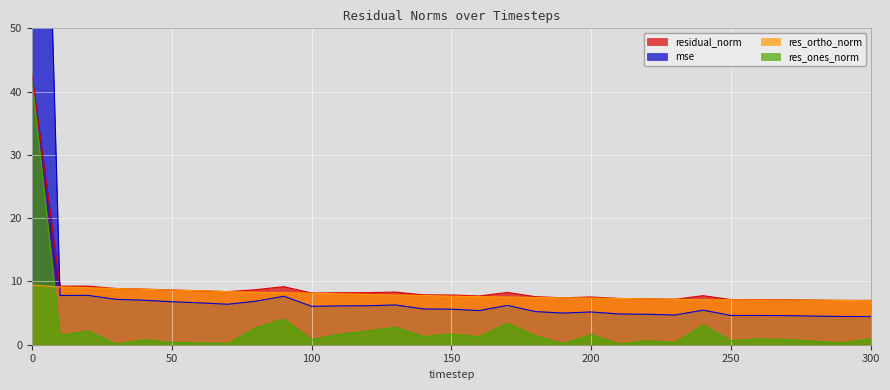

What is the maximum value for mse?

165.6